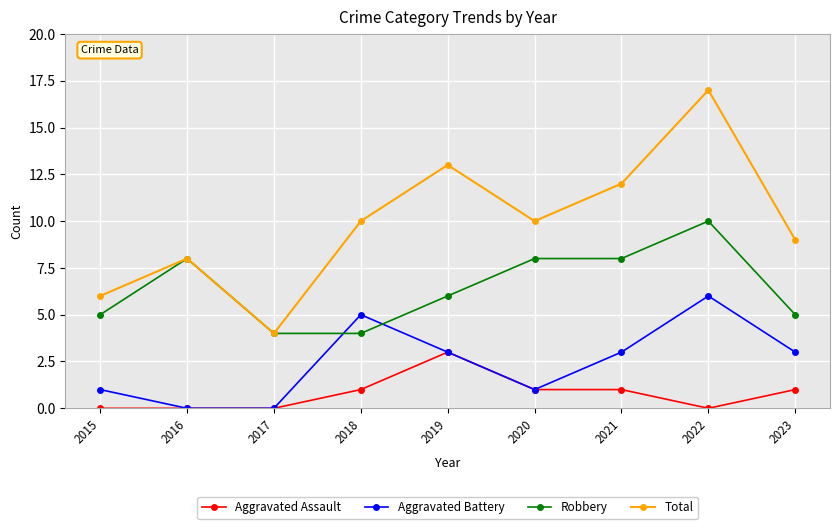

At which category does the chart reach its peak across all series?

2022